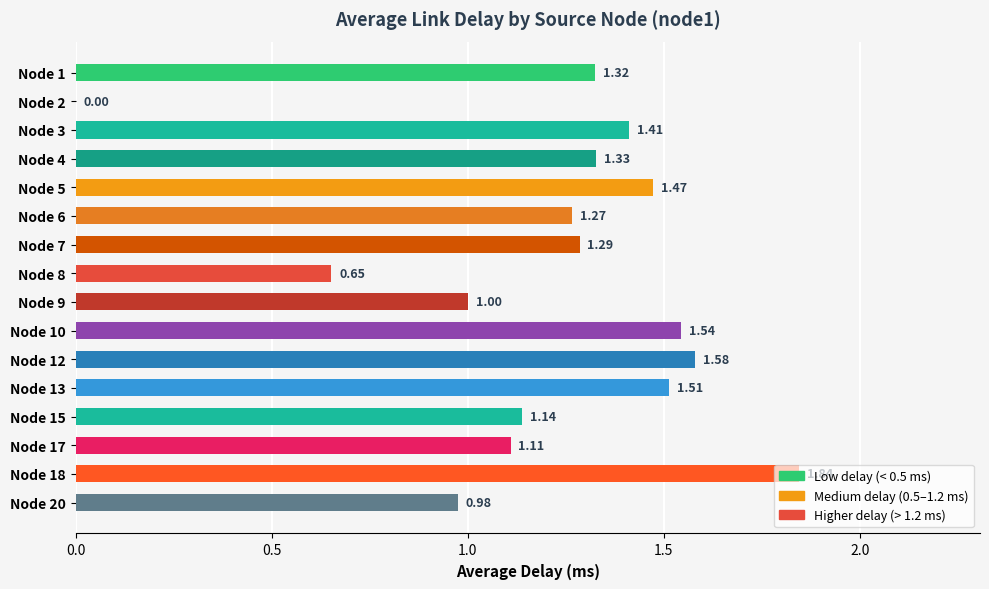

Are the bars grouped side by side (vs. stacked)?

No